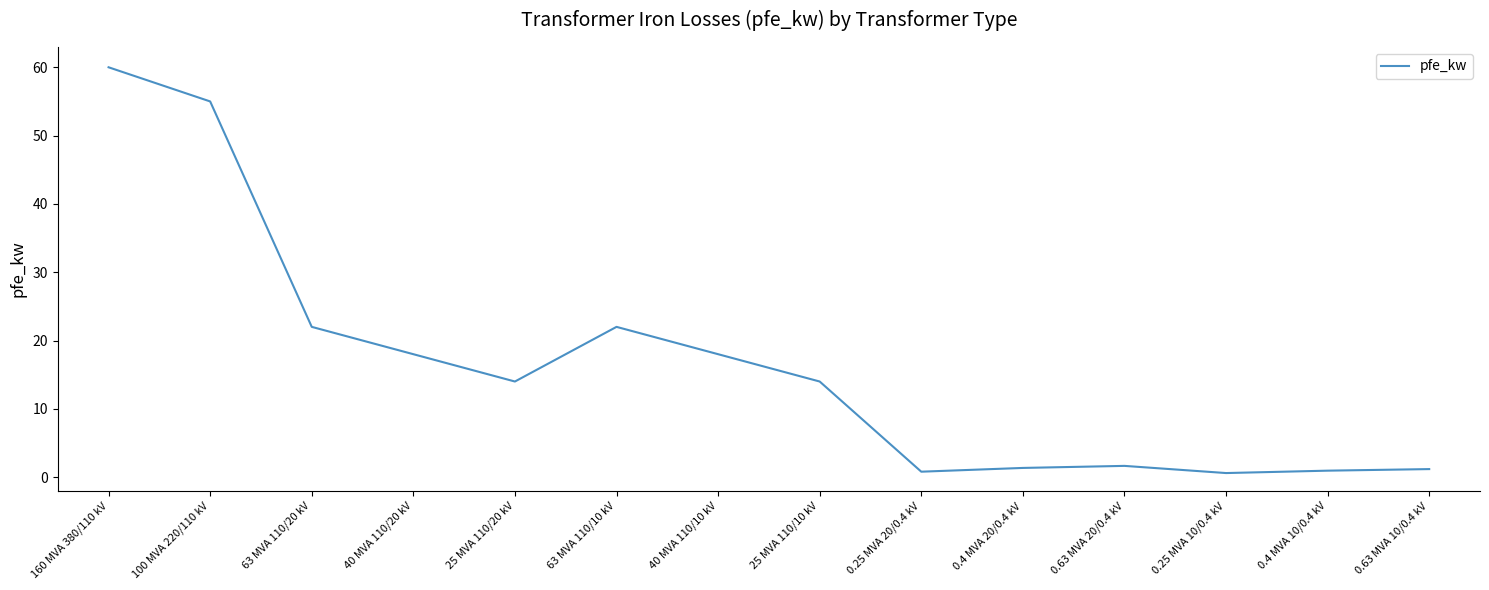

At which category does the data reach its first local valley?

25 MVA 110/20 kV